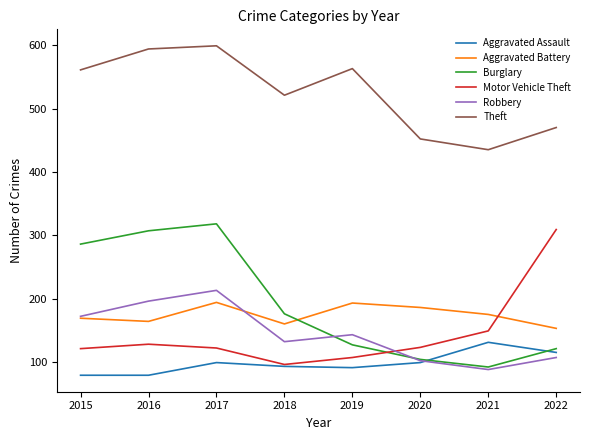

True or false: Aggravated Assault and Theft cross at least once.

False